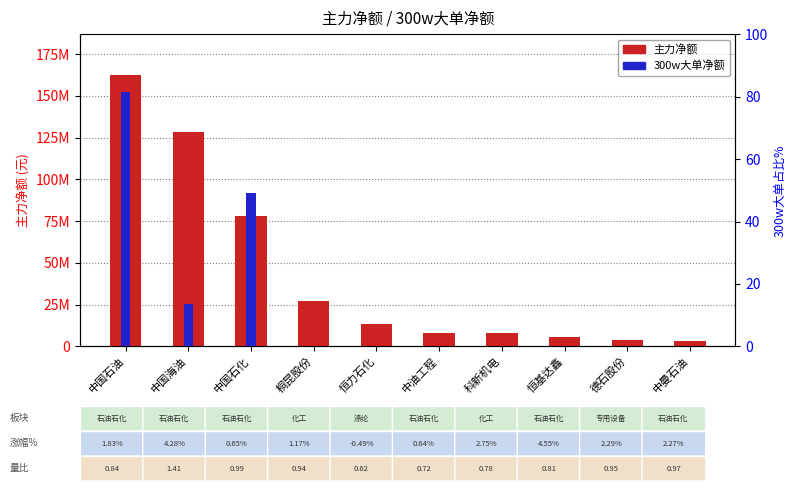

What position from the right is 恒基达鑫?

3